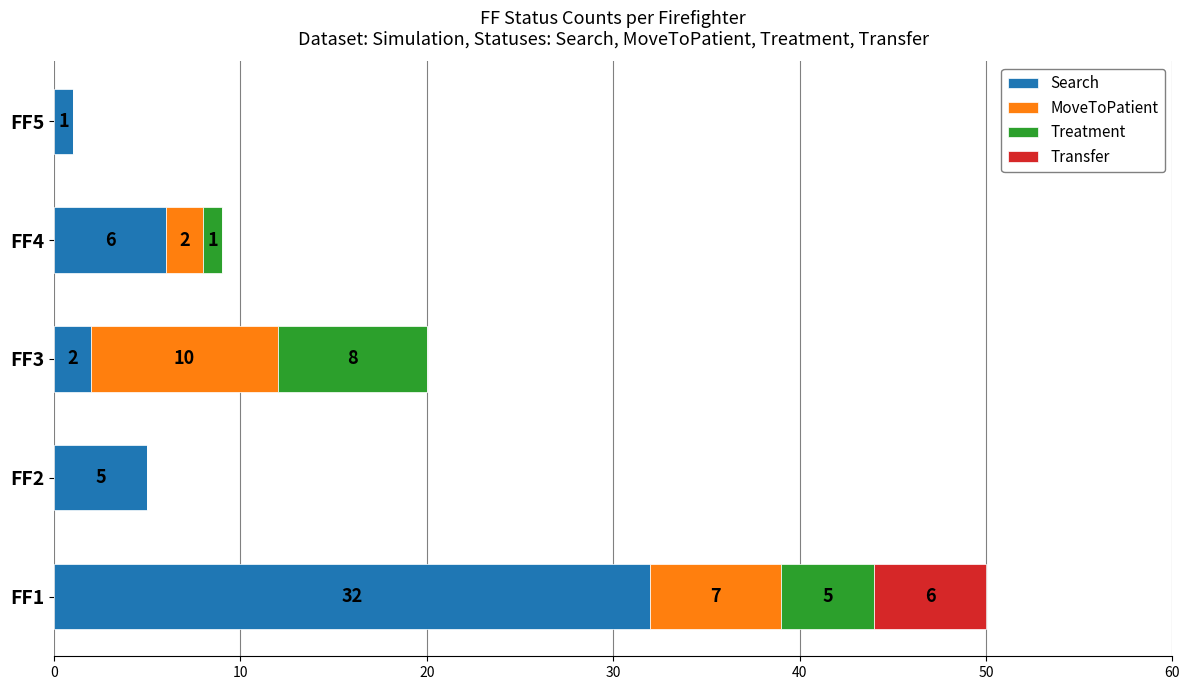

The value of Search at FF2 is 3. True or false?

False